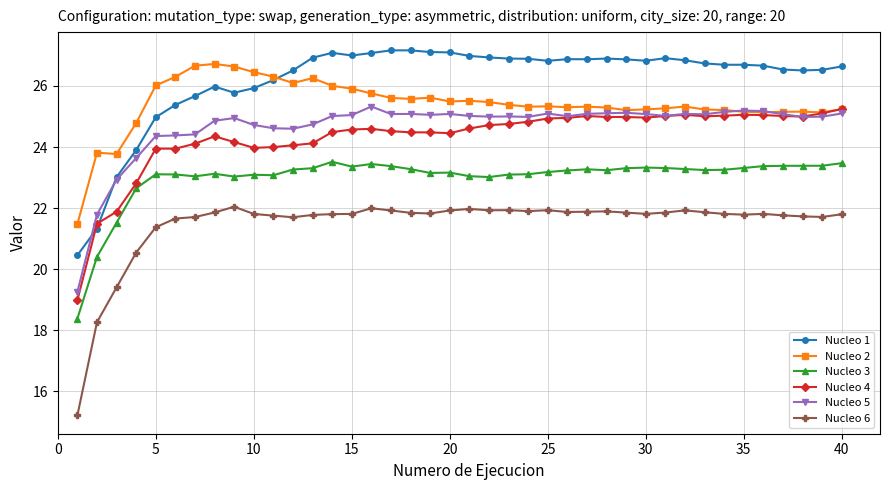

Which series has the largest total across all categories?

Nucleo 1